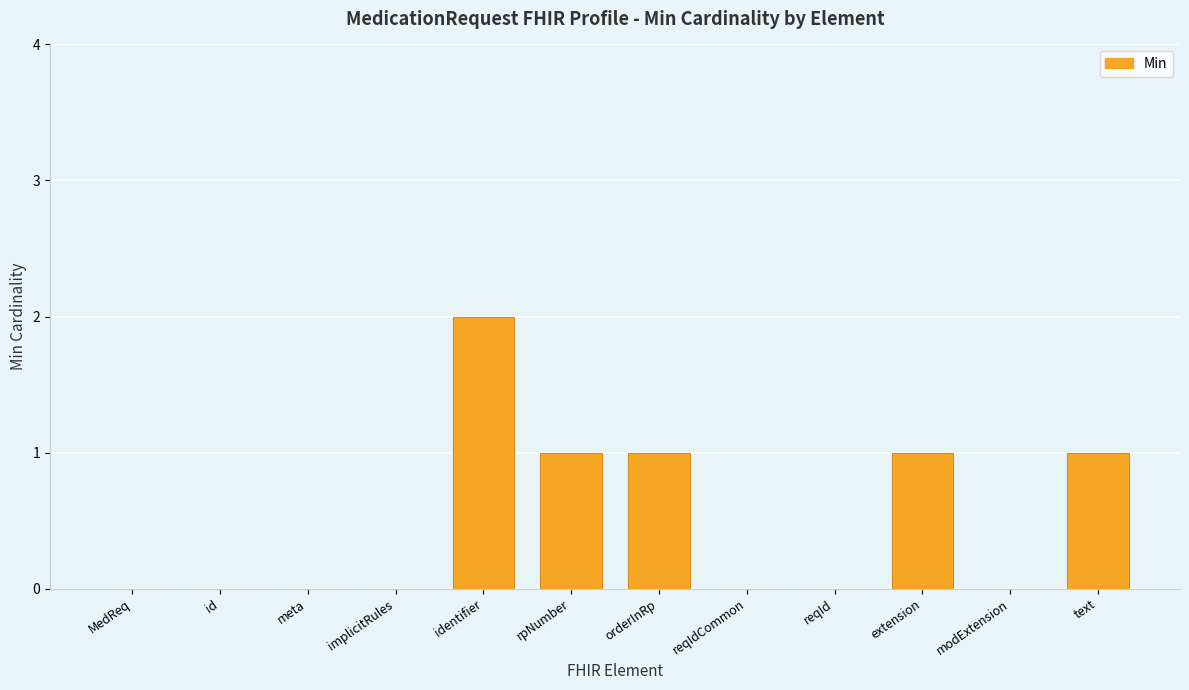

Count the values in the range 0 to 1.

11